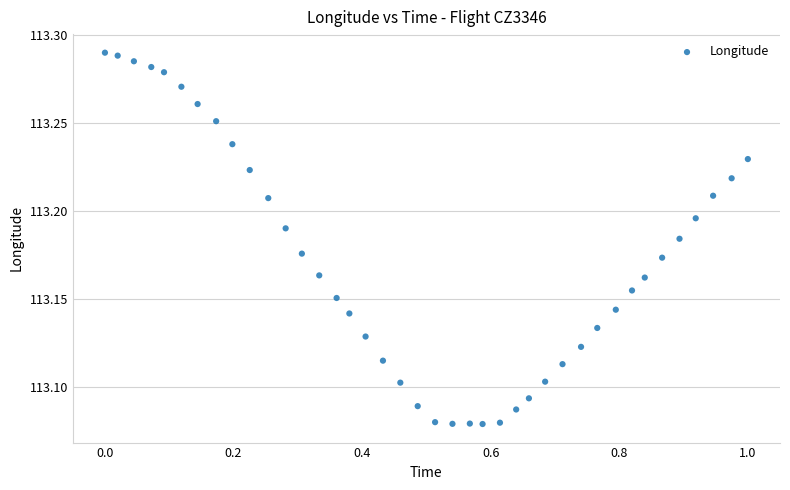

What is the range of X values (max minus min)?

1.0